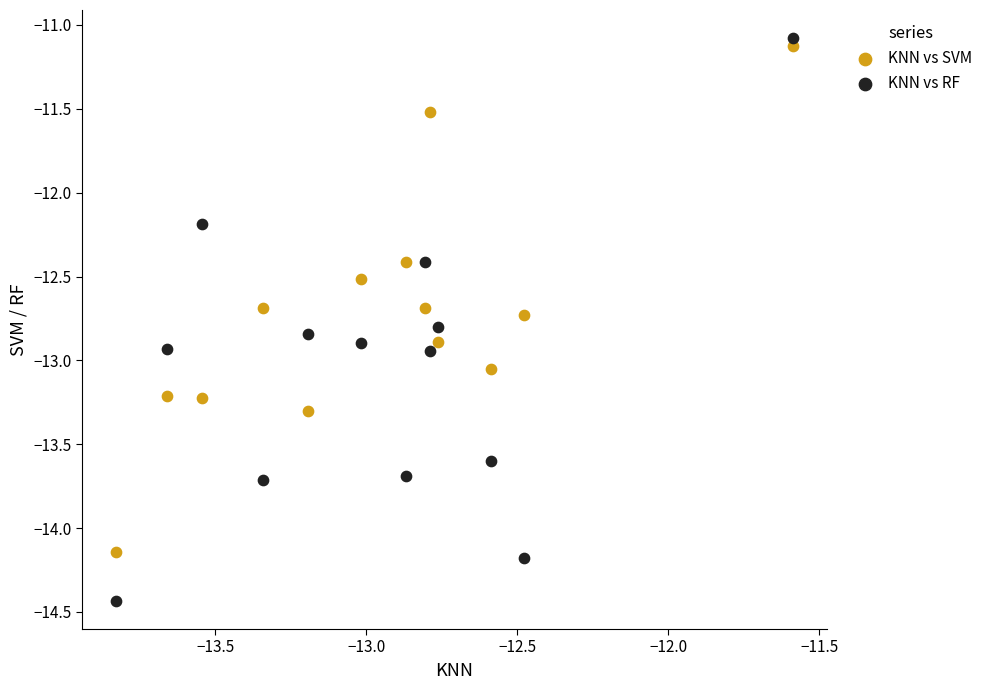

Which series has the largest Y range (max minus min)?

KNN vs RF